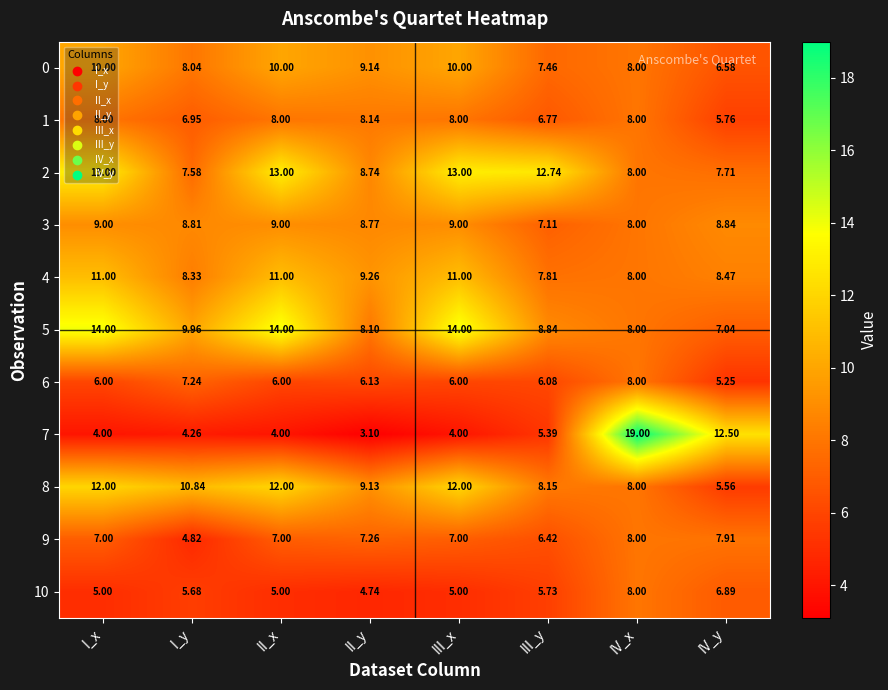

Which series has the largest total across all categories?

5